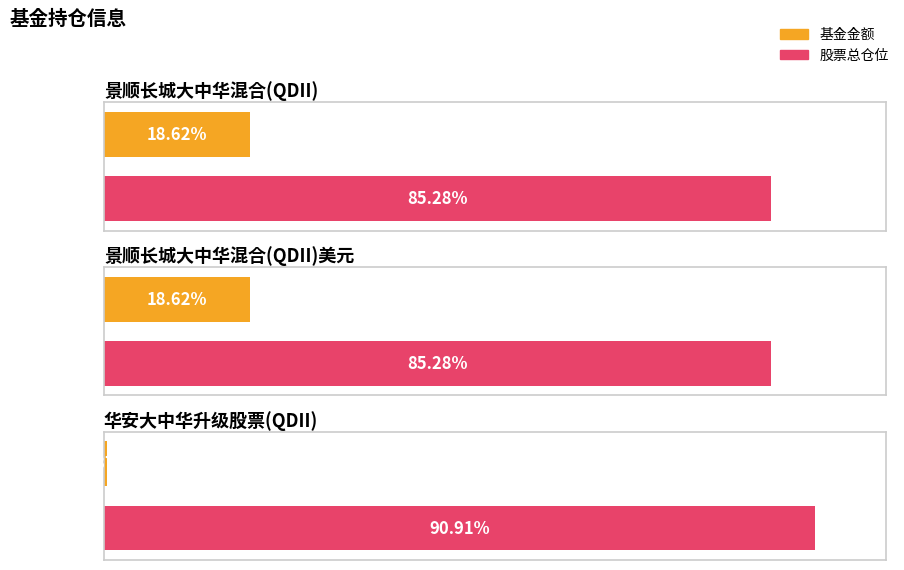

Which series changed the most between 景顺长城大中华混合(QDII) and 景顺长城大中华混合(QDII)美元?

基金金额